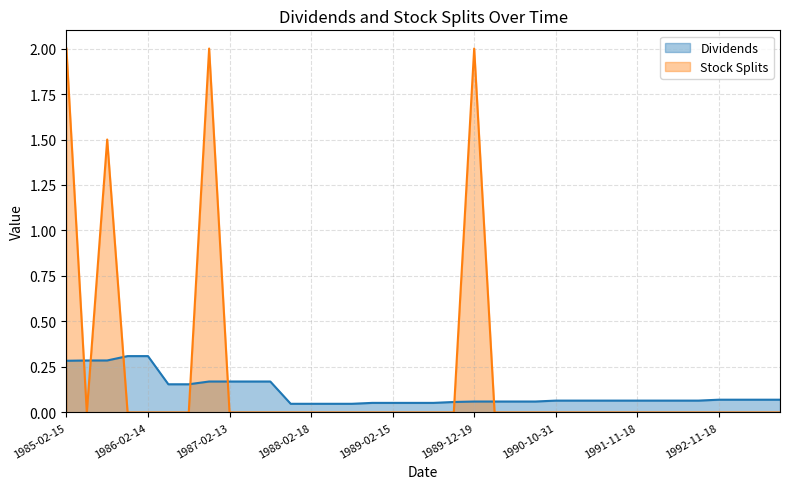

Between 1985-05-20 and 1990-10-31, which series saw the biggest shift?

Dividends